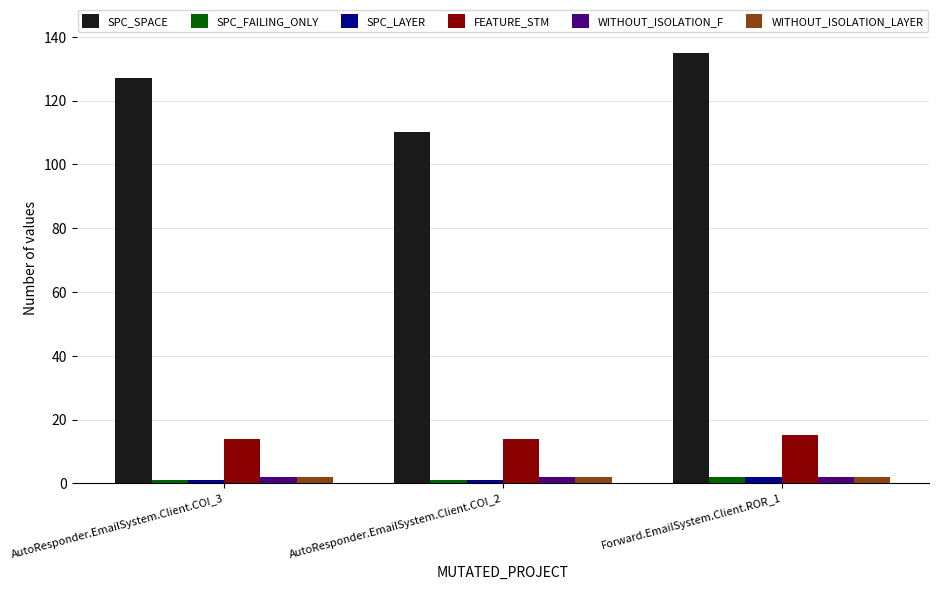

What value does the WITHOUT_ISOLATION_LAYER series have at AutoResponder.EmailSystem.Client.COI_3?

2